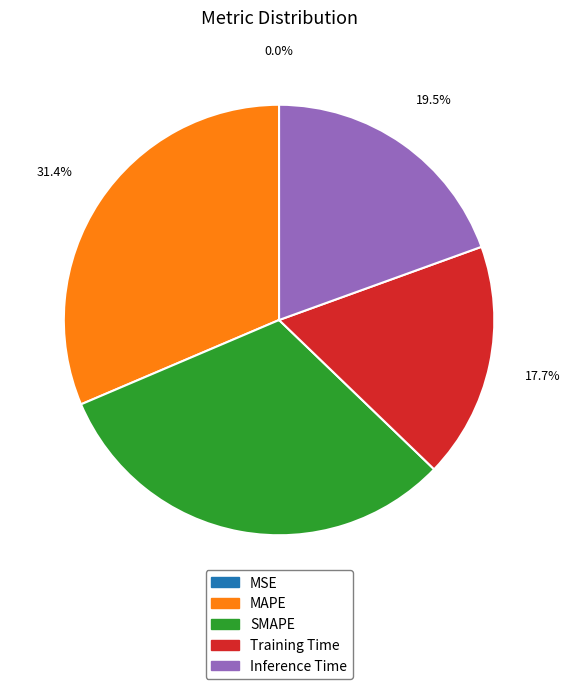

What percentage is NOT represented by Training Time?

82.3%